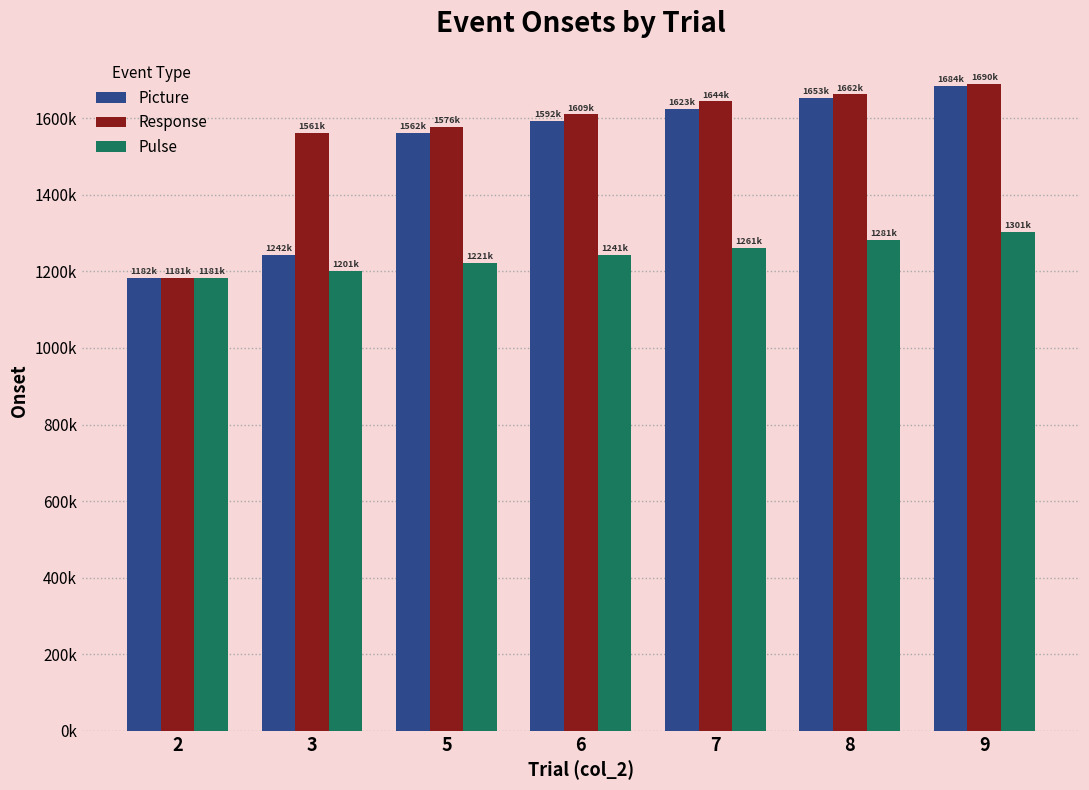

Where is Response nearest to the value 1436071?

3